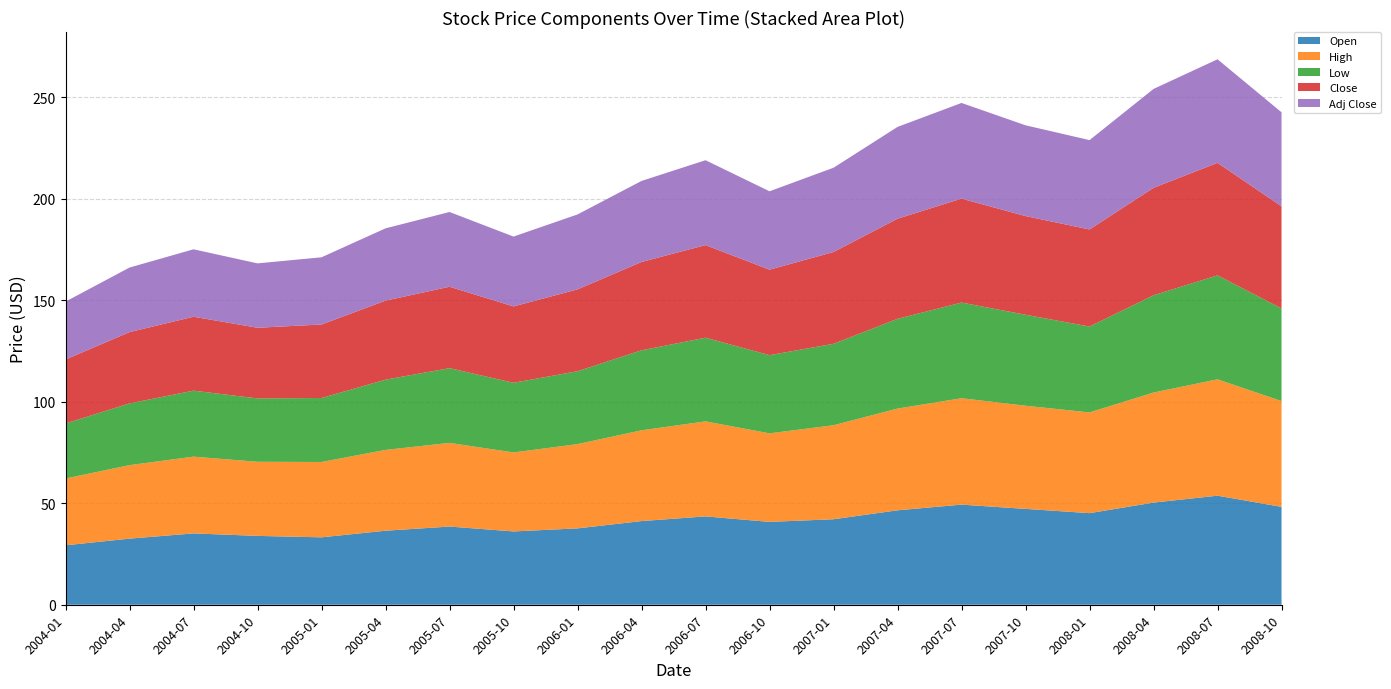

Reading left to right, extract all data points from this chart.

Open: 29.3	32.5	35.1	33.9	33.2	36.5	38.5	36.1	37.6	41.2	43.5	40.8	42.1	46.5	49.3	47.2	45.1	50.3	53.7	48.2
High: 32.9	36.2	37.8	36.5	37.1	39.8	41.2	38.9	41.5	44.7	46.8	43.6	46.3	50.1	52.4	50.8	49.6	54.2	57.3	52.1
Low: 27.1	30.4	32.5	31.2	31.5	34.6	36.8	34.3	35.9	39.4	41.2	38.5	40.1	44.2	47.1	44.8	42.3	47.9	51.2	45.6
Close: 31.5	35.1	36.4	34.8	36.2	38.9	40.1	37.6	40.3	43.5	45.6	42.1	45.2	49.3	51.2	48.6	47.8	52.9	55.4	50.3
Adj Close: 28.5	31.8	33.2	31.7	33.1	35.6	36.8	34.4	36.9	39.9	41.8	38.6	41.5	45.2	47.1	44.7	44.0	48.7	51.0	46.3